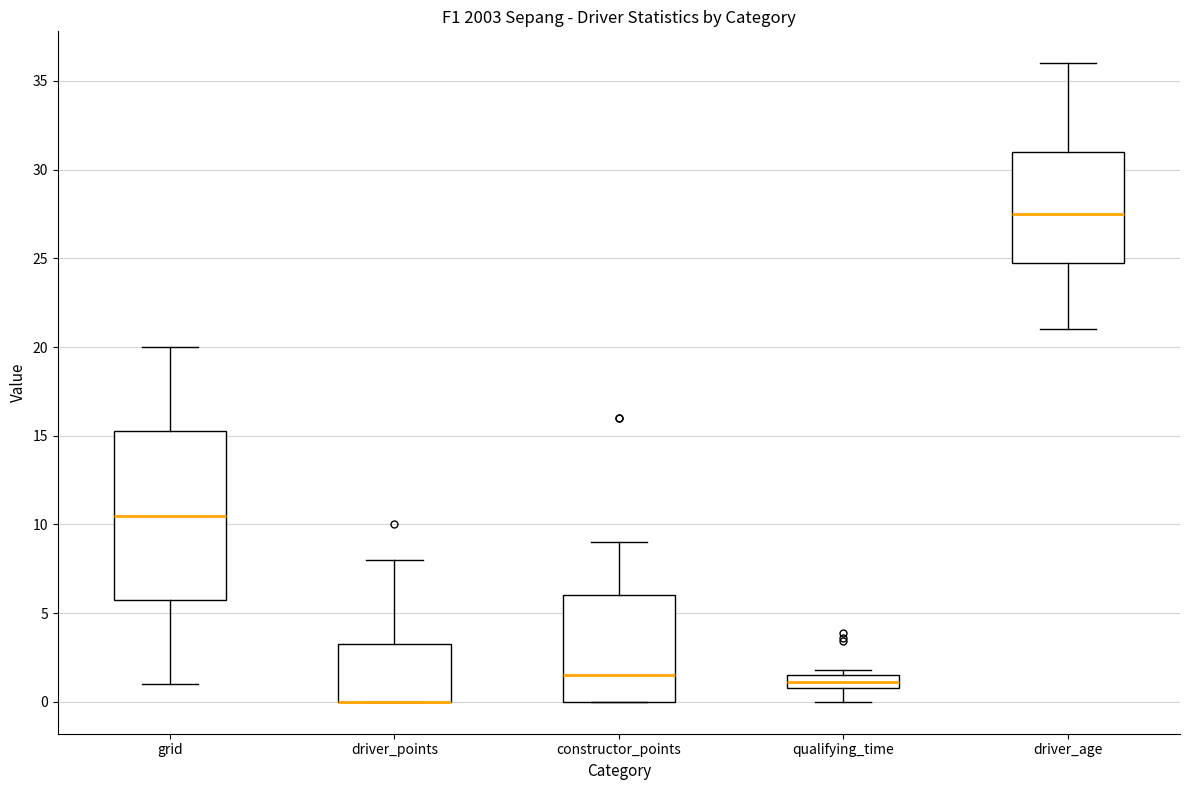

Reading left to right, transcribe this box plot: for each box, give where its median line is, the range the box spans, and where its two whiskers end, as read against the y-axis. The values are not printed on the chart, so give them approximately, as read against the axis.

grid: median 10.5, box 6.0 to 15.5, whiskers 1.0 to 20.0
driver_points: median 0.0 (drawn on the box's lower edge), box 0.0 to 3.5, whiskers 0.0 to 8.0
constructor_points: median 1.5, box 0.0 to 6.0, whiskers 0.0 to 9.0
qualifying_time: median 1.0 (inside the box), box 1.0 to 1.5, whiskers 0.0 to 2.0
driver_age: median 27.5, box 25.0 to 31.0, whiskers 21.0 to 36.0